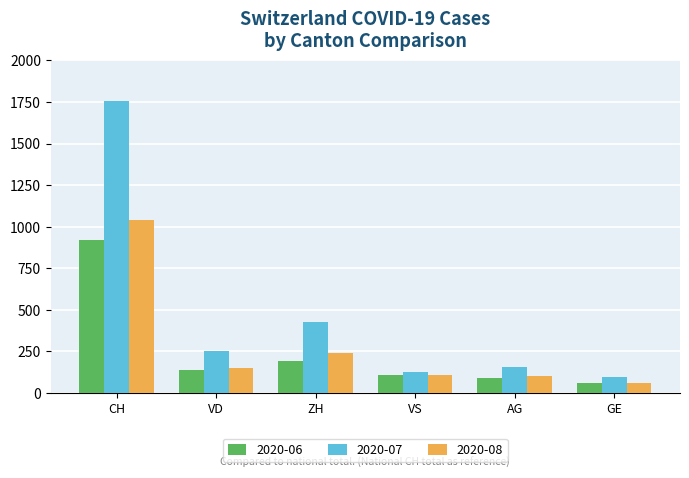

What is the sum of the 2020-06 values at CH and ZH?

1109